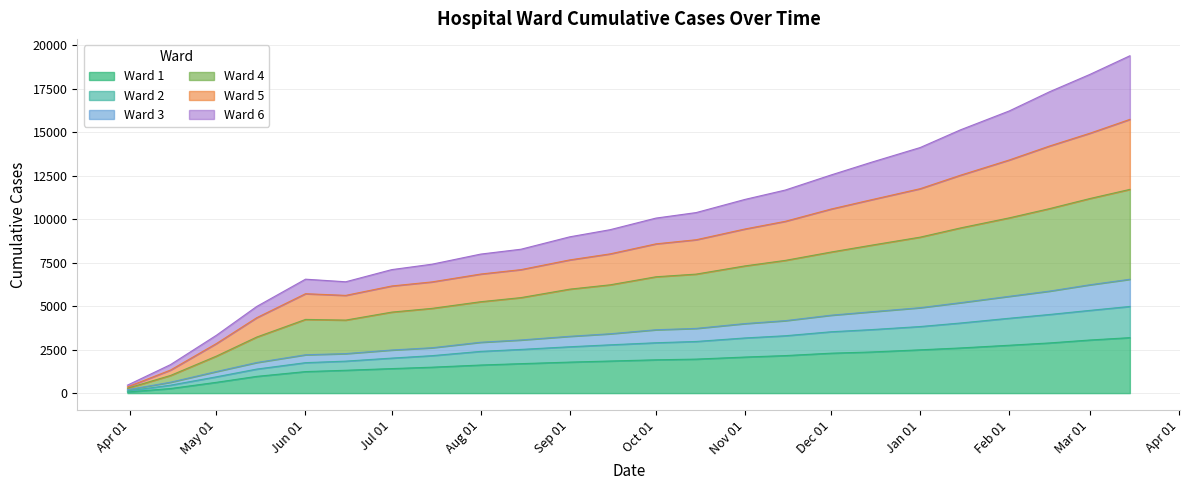

Does the chart display data point markers on the line(s)?

No